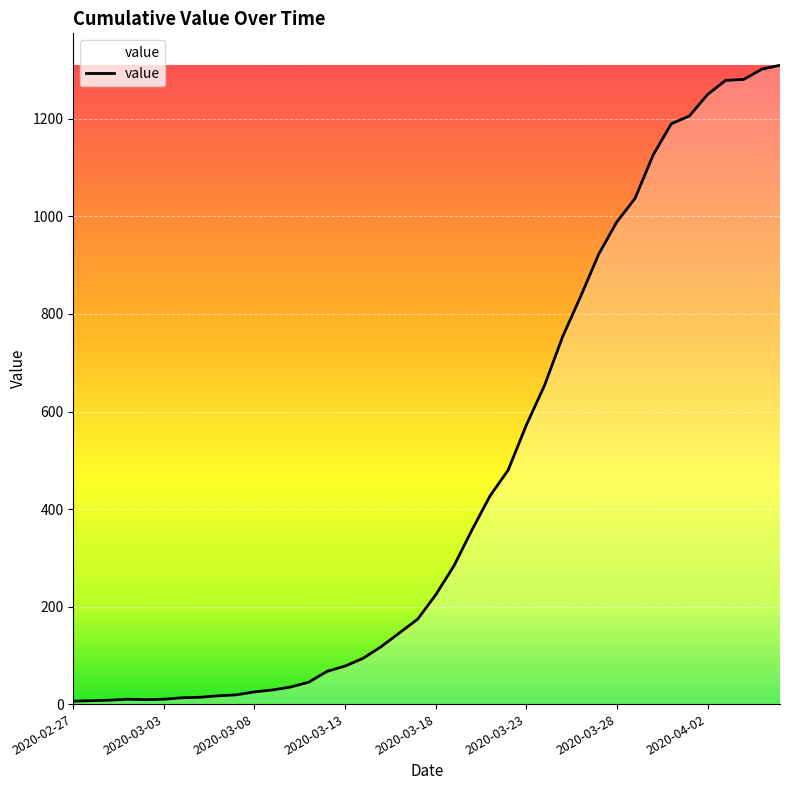

What is the maximum value shown in the chart?

1310